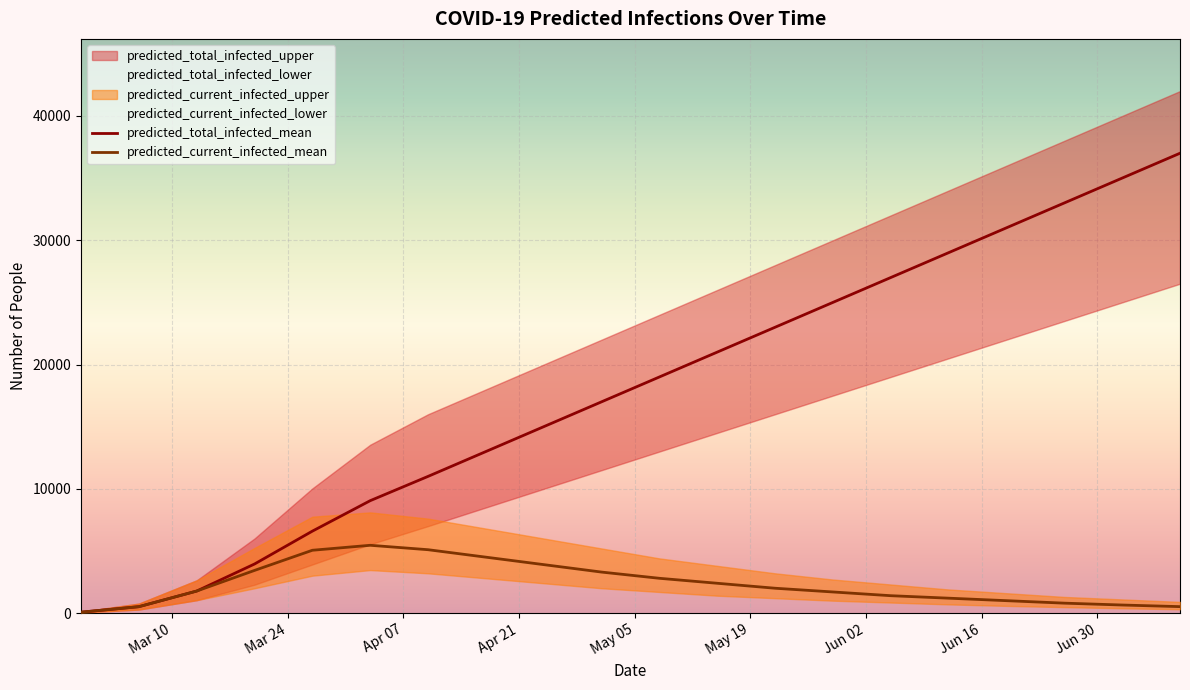

How many interior local peaks does the predicted_current_infected_mean series have?

1